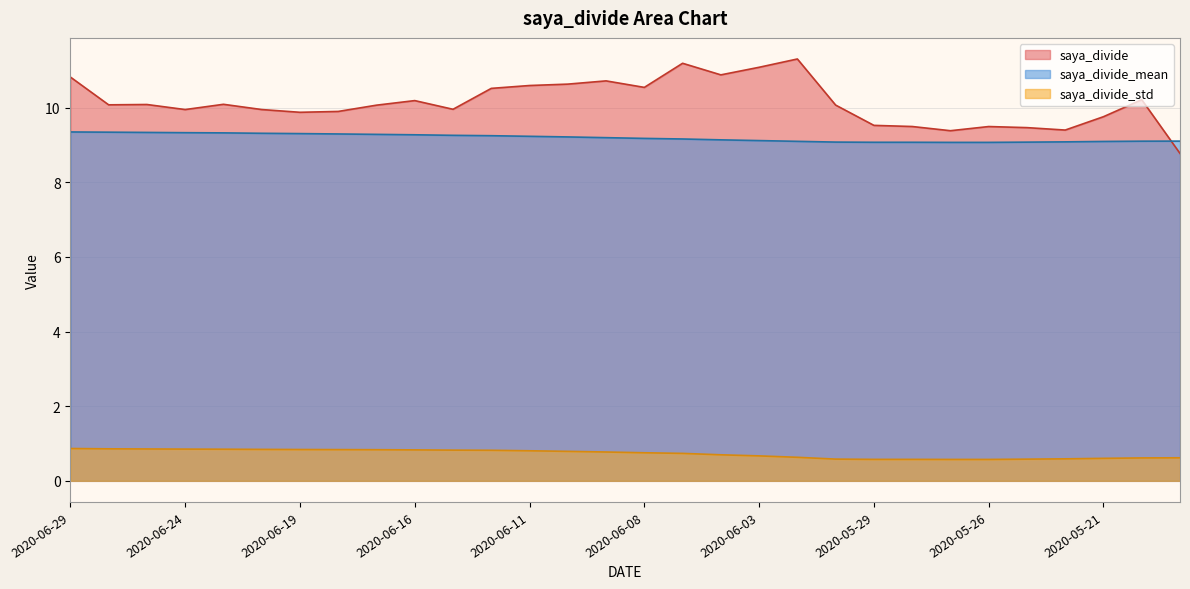

What is the label of the 11th point from the left?

2020-06-15